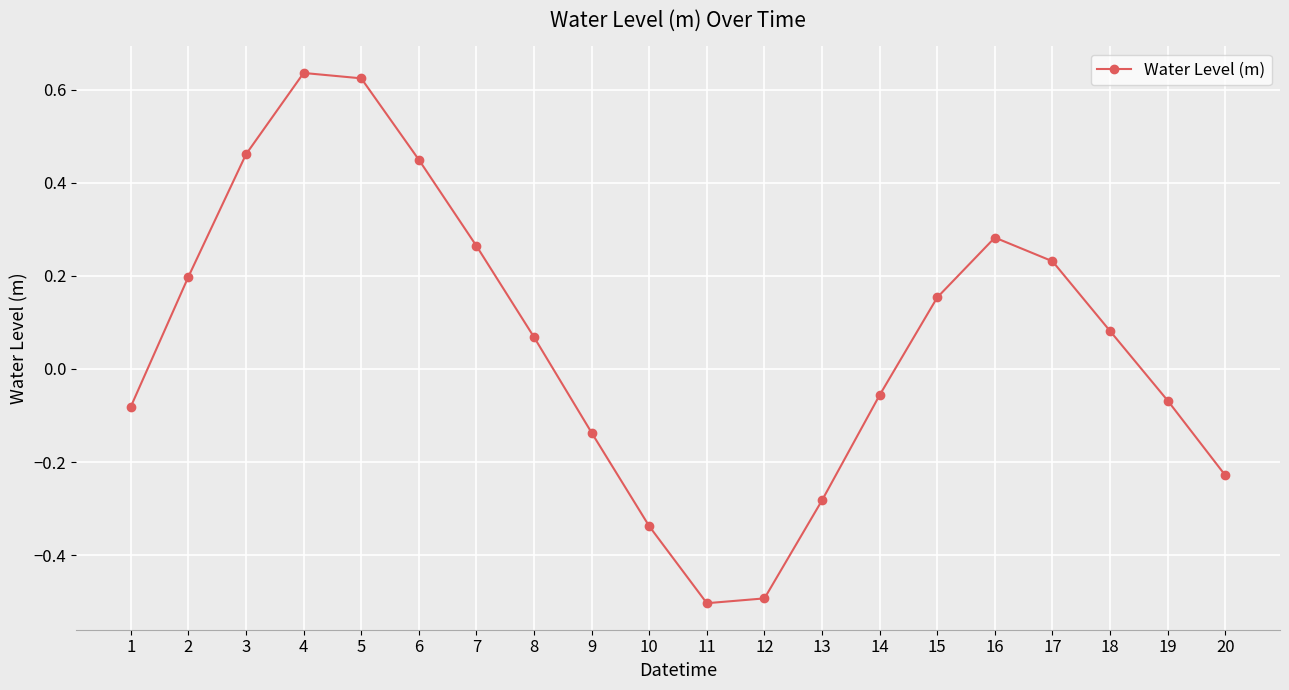

Rank the categories by value from highest to lowest.

4, 5, 3, 6, 16, 7, 17, 2, 15, 18, 8, 14, 19, 1, 9, 20, 13, 10, 12, 11